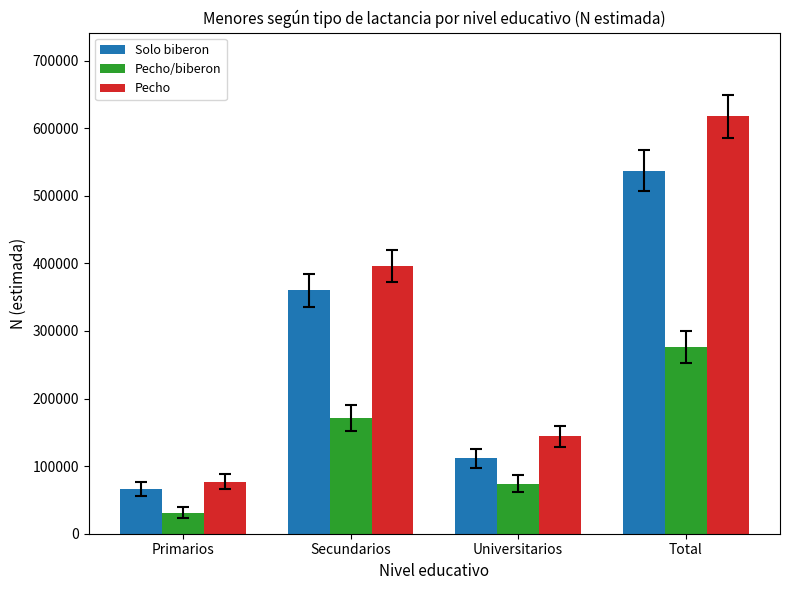

How many series are shown in this chart?

3